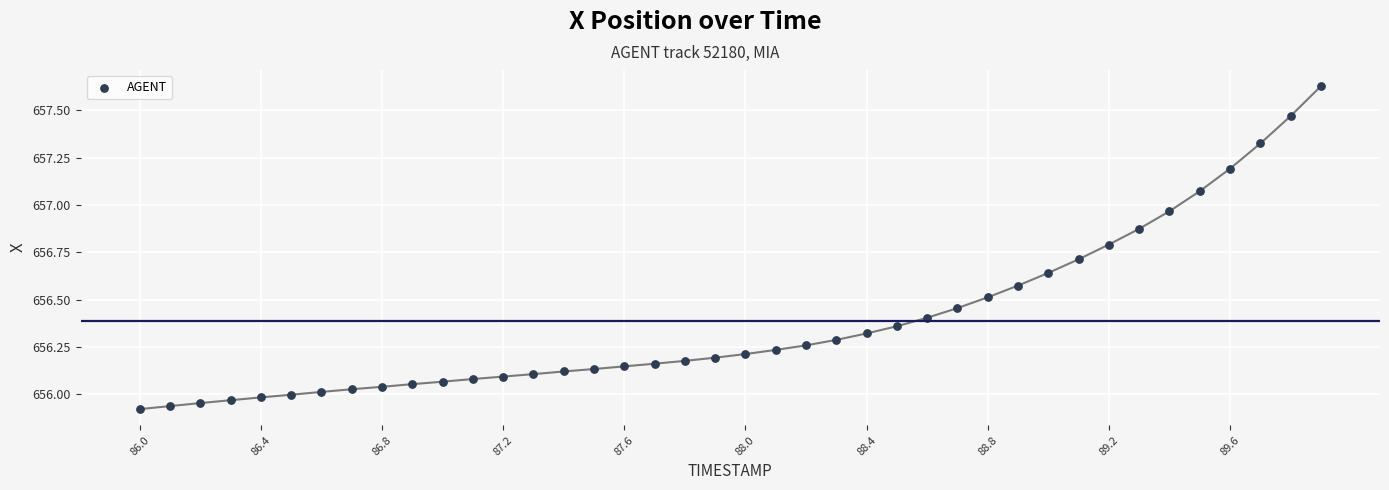

What is the range of X values (max minus min)?

3.9